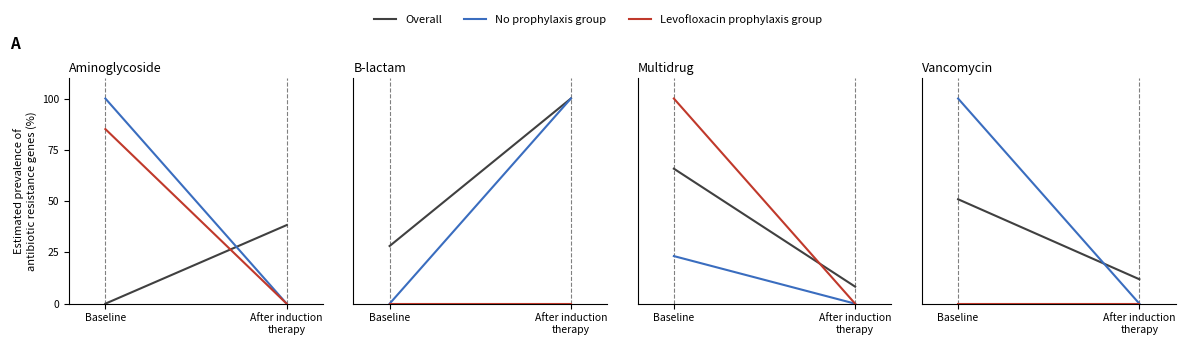

Is the value of Overall at Baseline greater than the value of Levofloxacin prophylaxis group at After induction
therapy?

Yes